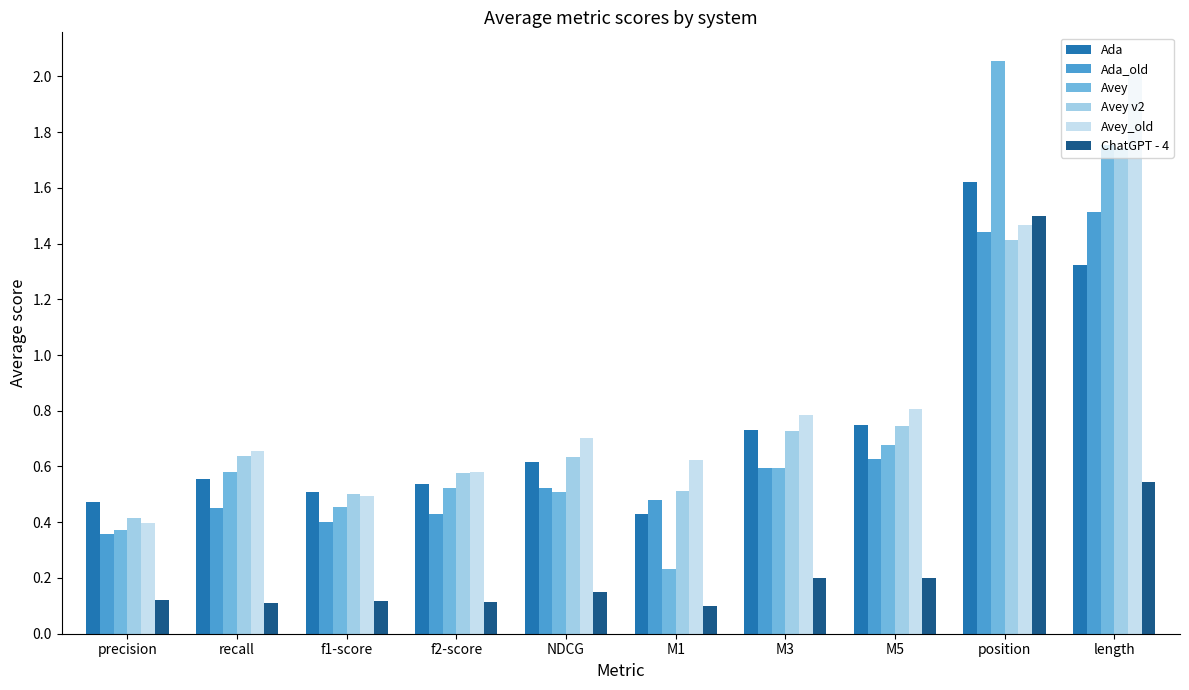

What is the sum of all ChatGPT - 4 values?

3.2